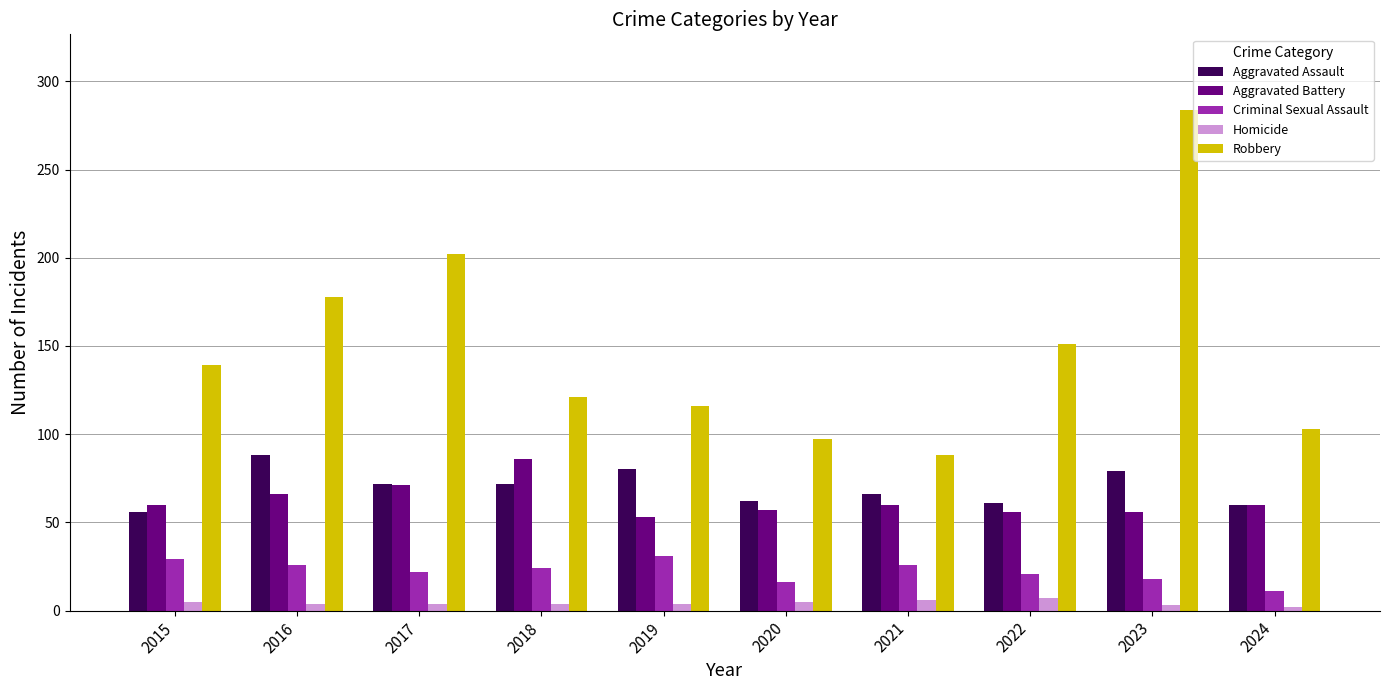

Does the chart contain stacked bars?

No